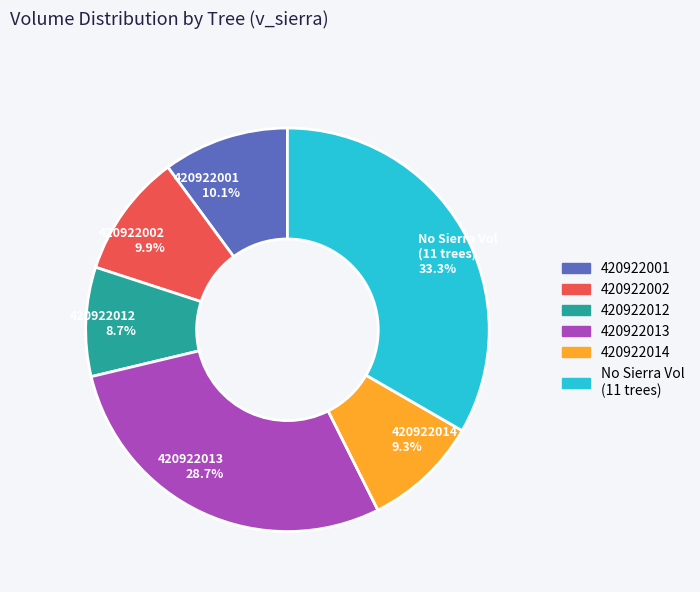

How many slices are in this pie chart?

6